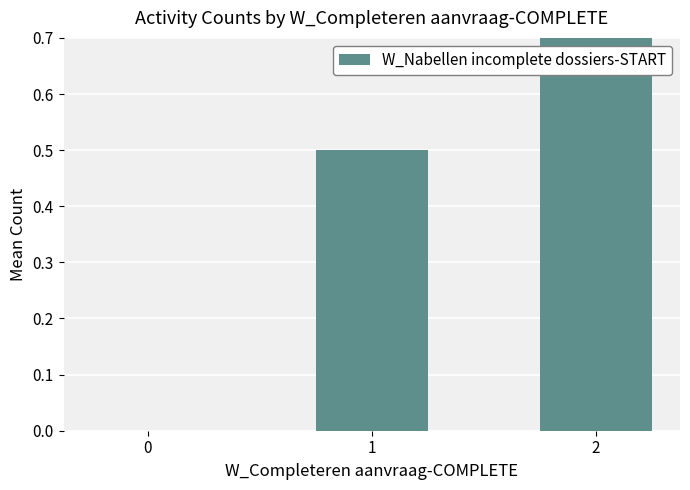

Reading right to left, what are all the values shown in this chart?

1.0	0.5	0.0